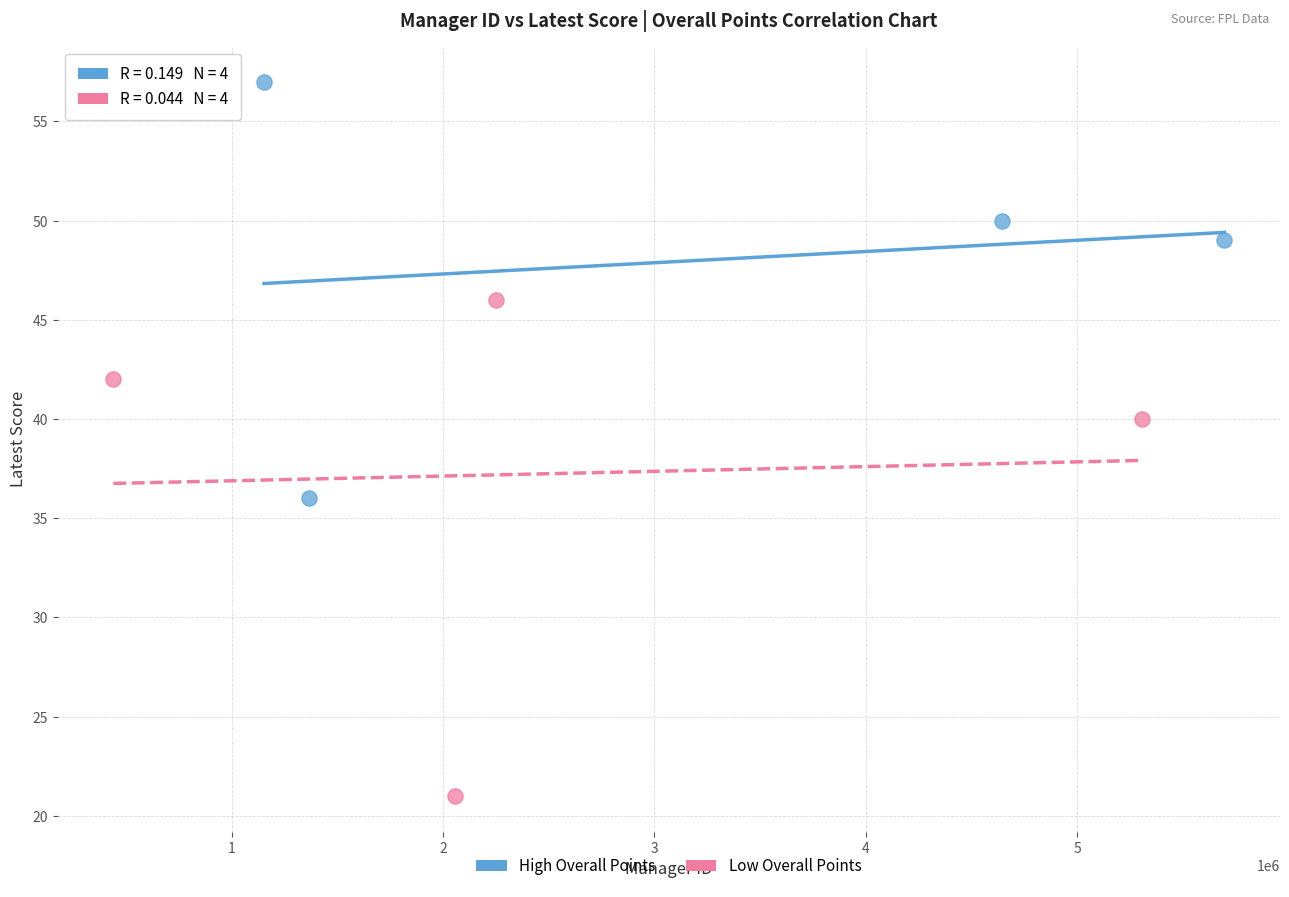

Which series has the widest spread of Y values?

Low Overall Points